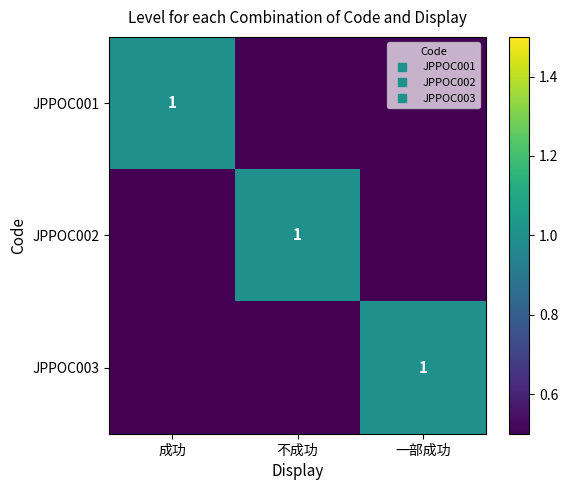

At which category does the chart reach its peak across all series?

成功